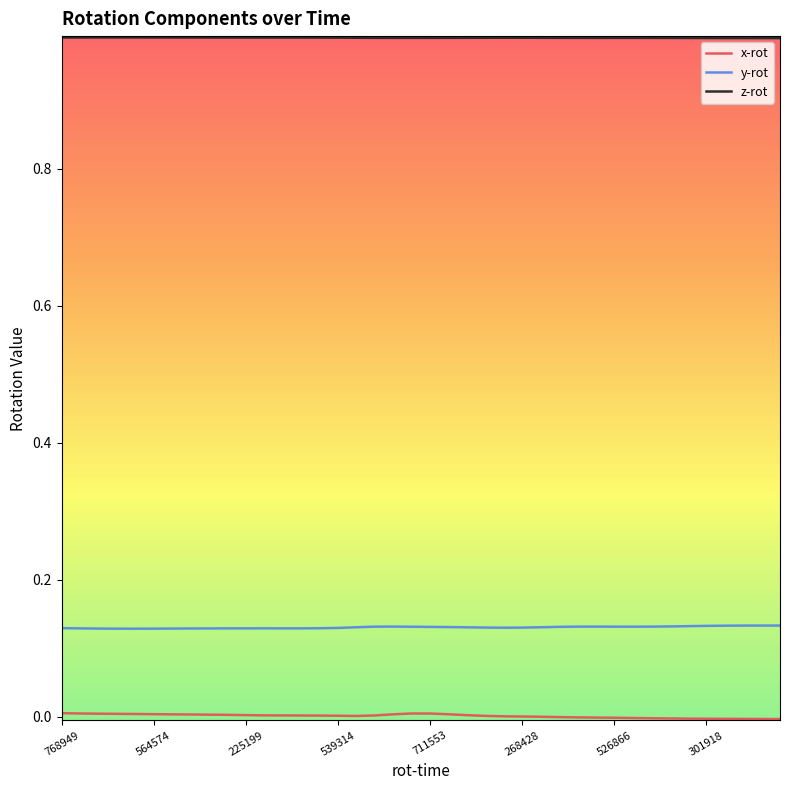

Which series has the largest total across all categories?

z-rot